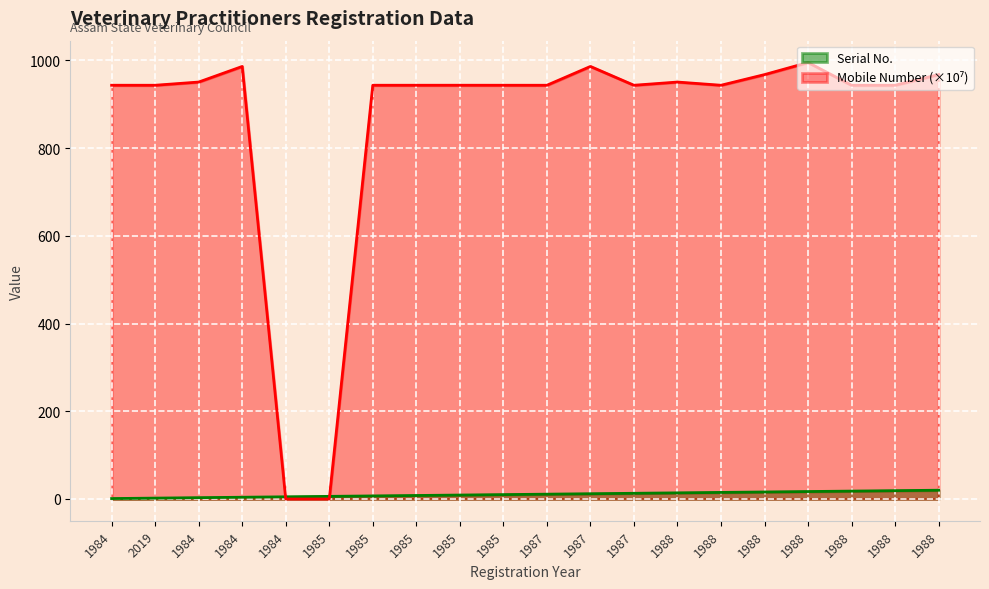

Between 1988 and 2019, which is larger?

1988